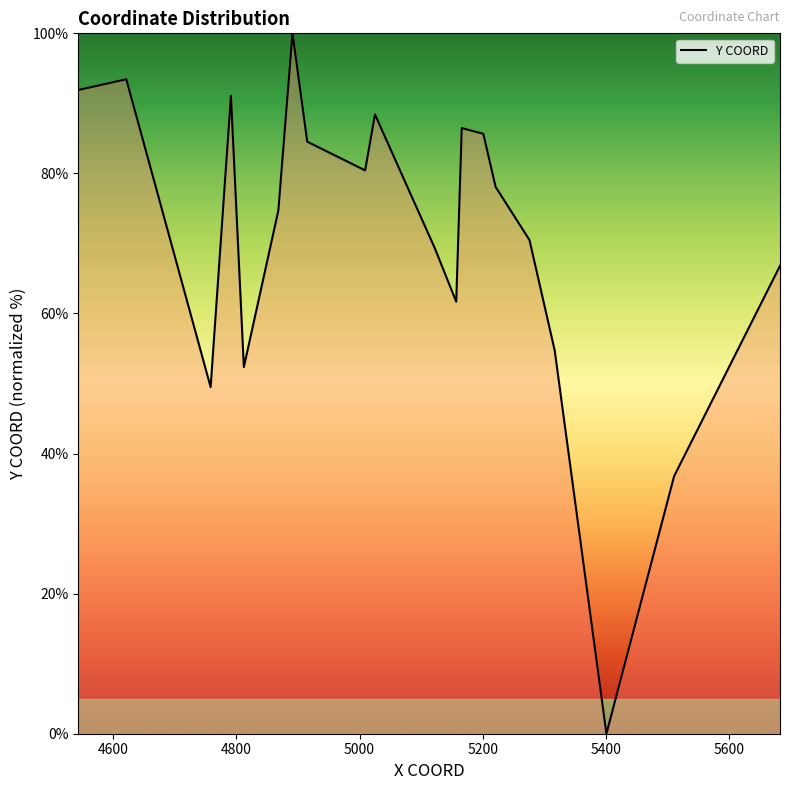

What is the average value?

70.8